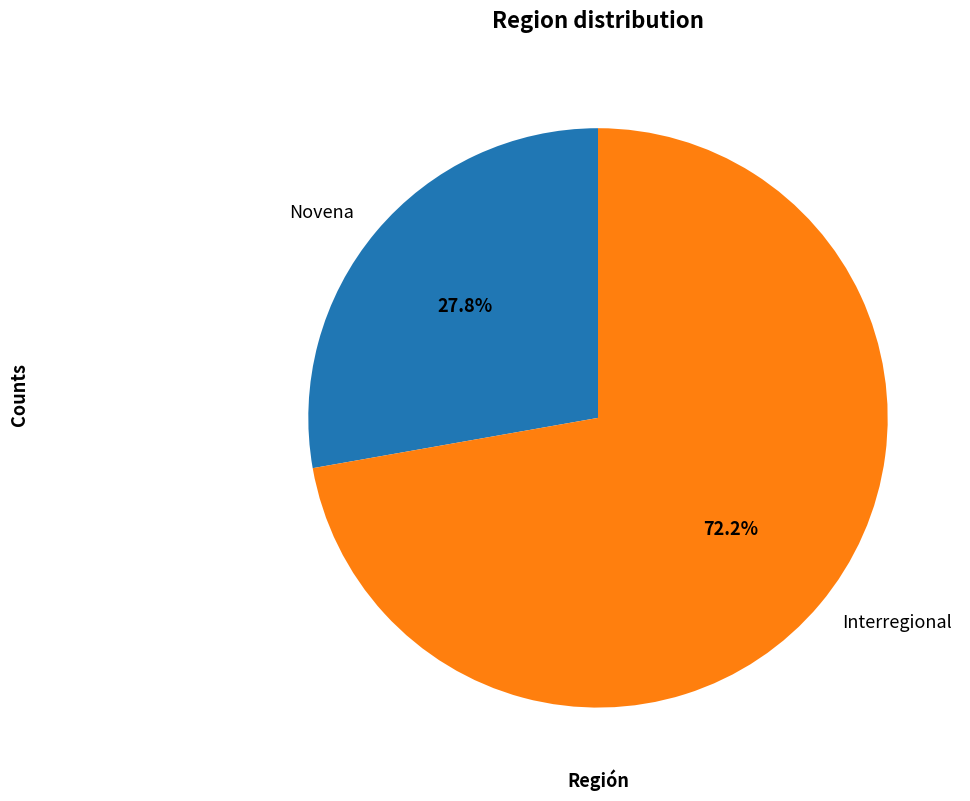

Count the number of slices in the pie.

2